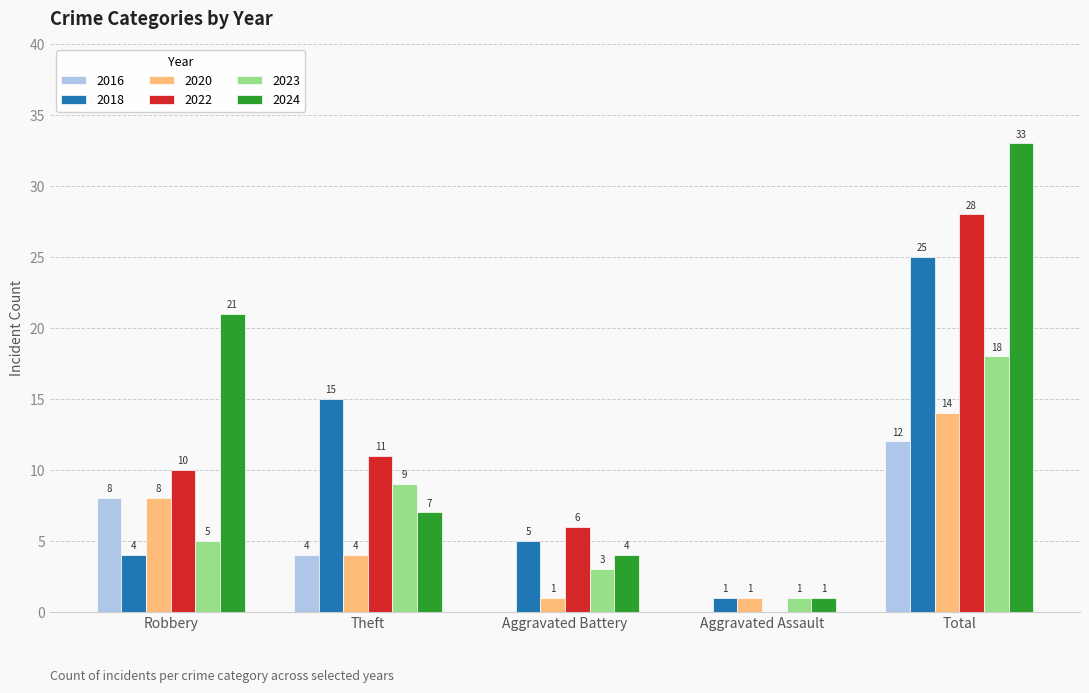

Is the value of 2018 at Robbery greater than the value of 2020 at Total?

No